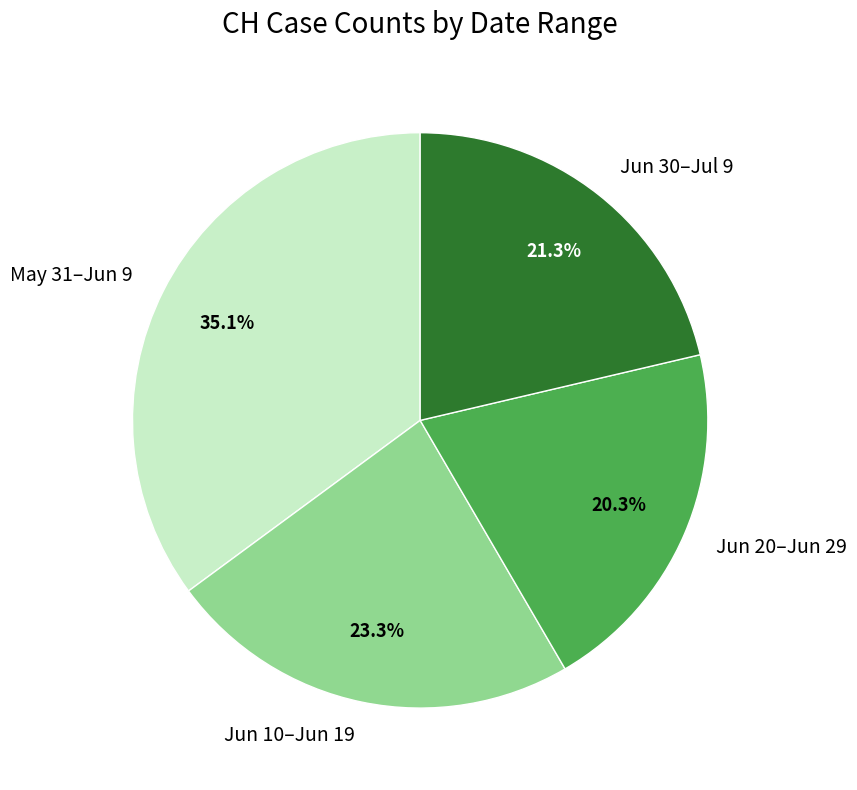

Which slice is the largest?

May 31–Jun 9